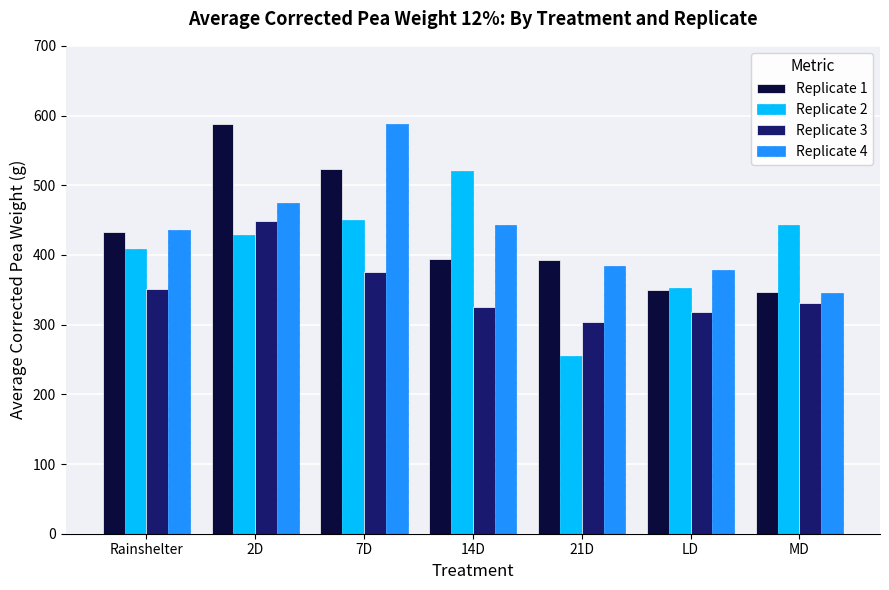

What is the difference between the highest and lowest values at MD?

112.2